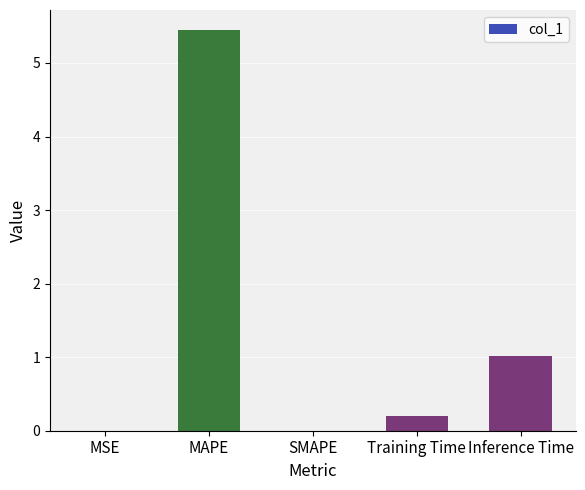

What is the change in value from MSE to Inference Time?

+1.0